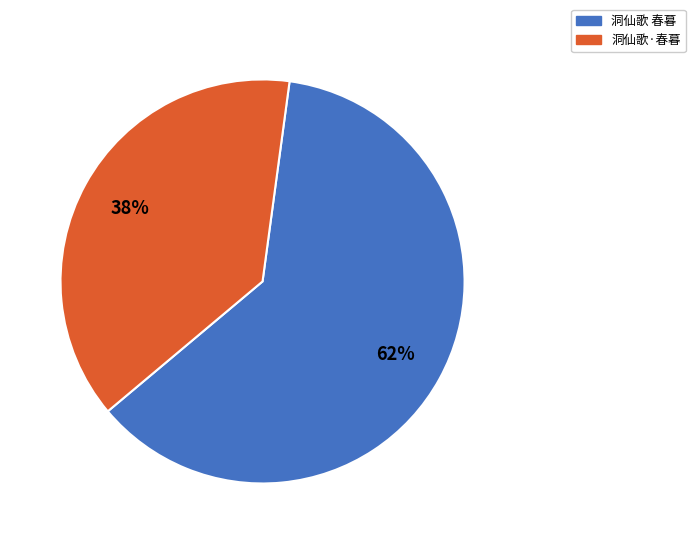

The 洞仙歌·春暮 slice represents 45% of the pie. True or false?

False